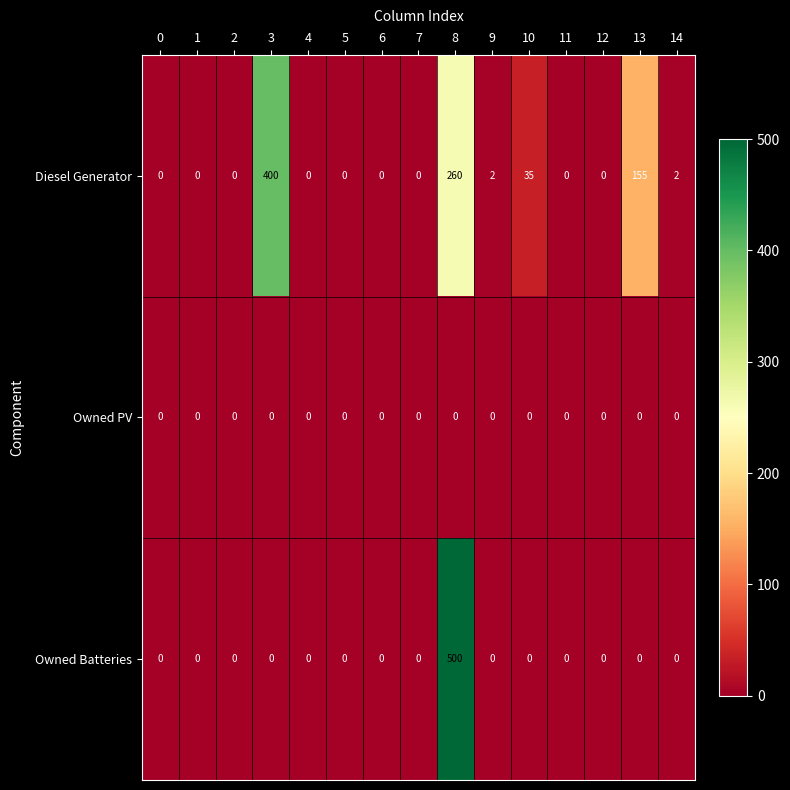

What is the total value across all series at 14?

2